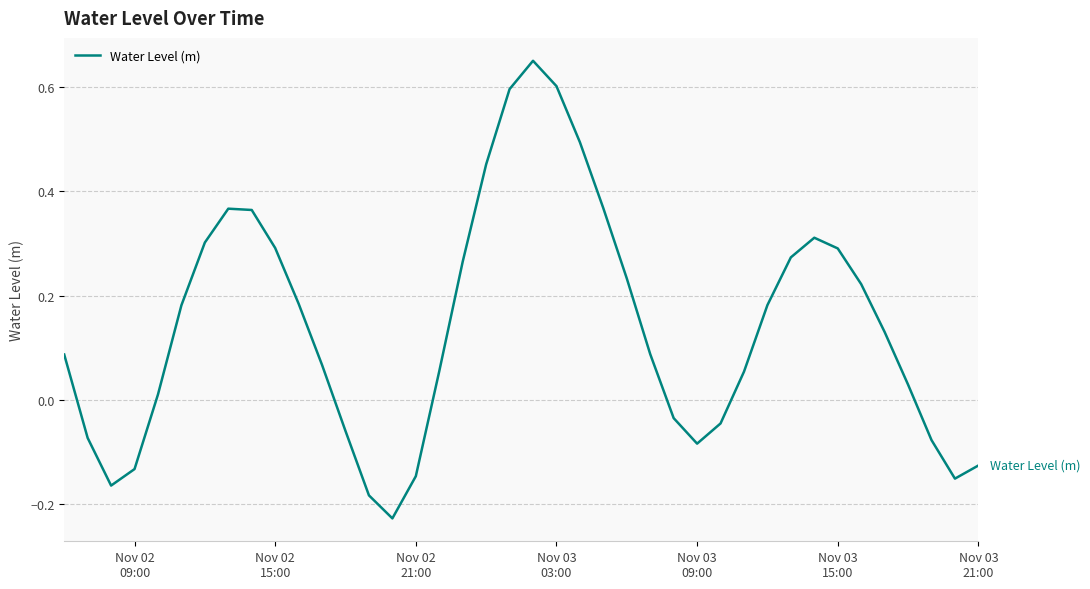

How many lines are shown in the chart?

1